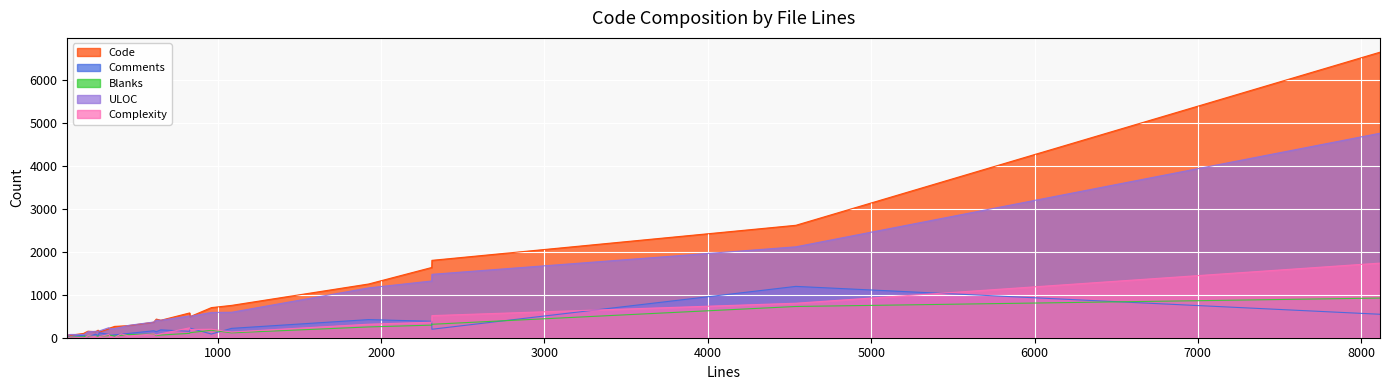

Which series has the largest range (max minus min)?

Code